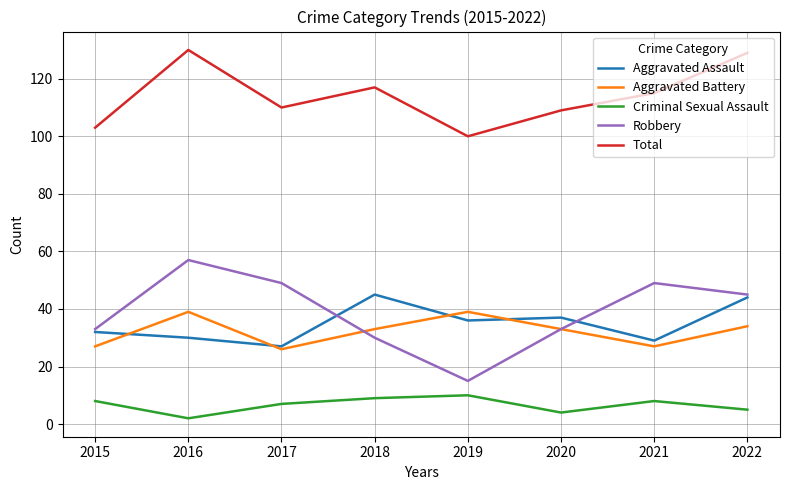

Rank the series by their maximum value, from lowest to highest.

Criminal Sexual Assault, Aggravated Battery, Aggravated Assault, Robbery, Total